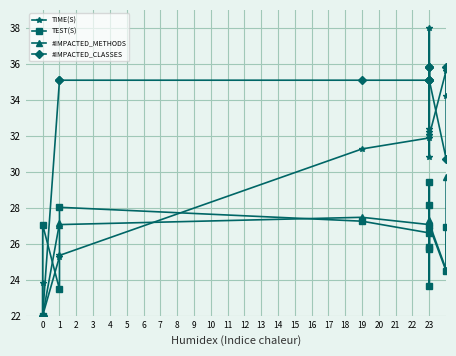

The #IMPACTED_CLASSES series shows 50.5 at 14. True or false?

False